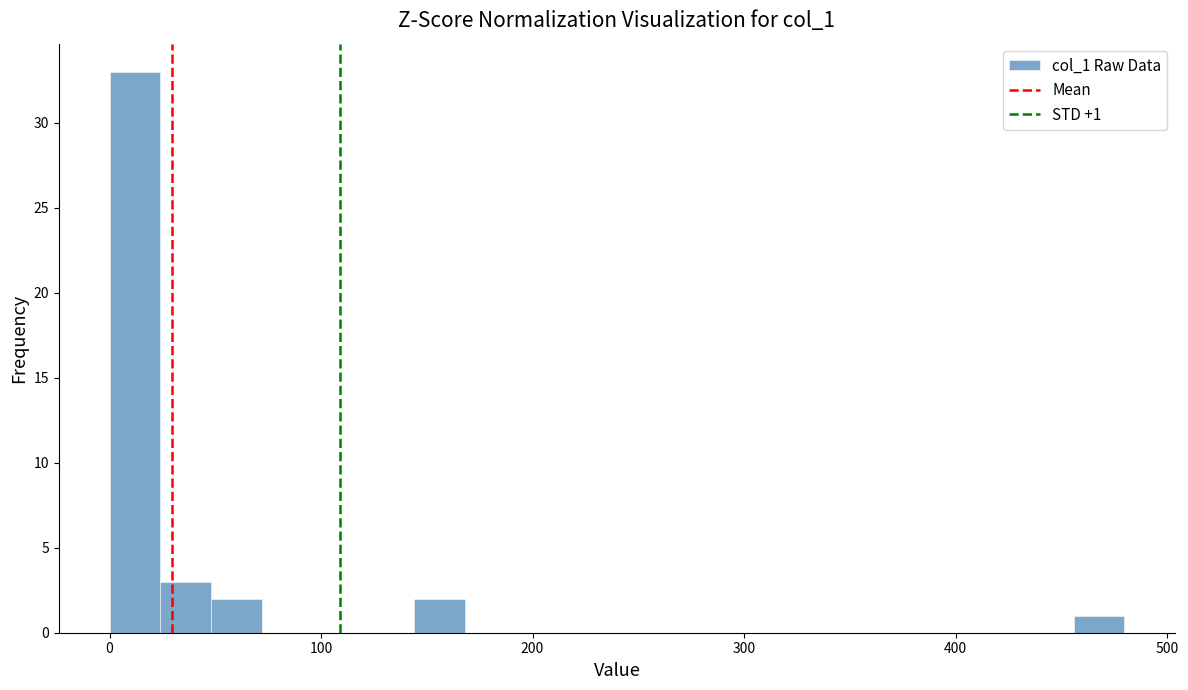

Read against the x-axis, roughly where is the centre of the tallest bar?

10